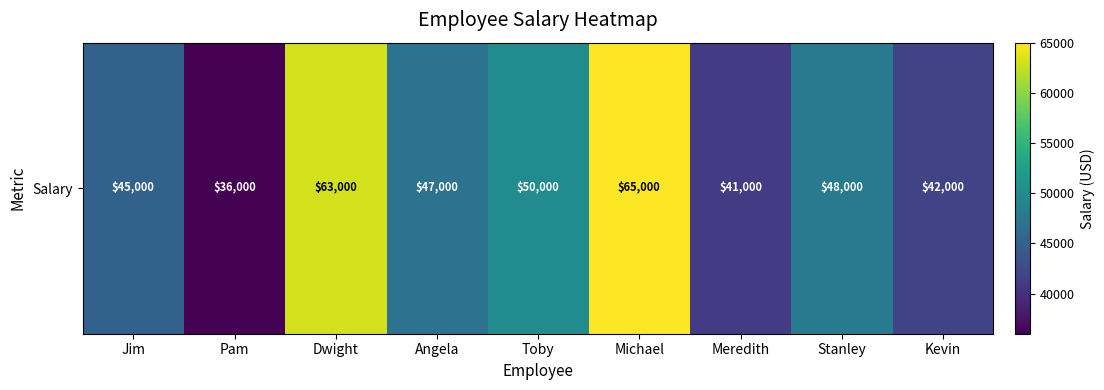

What value does the data have at Kevin?

42000